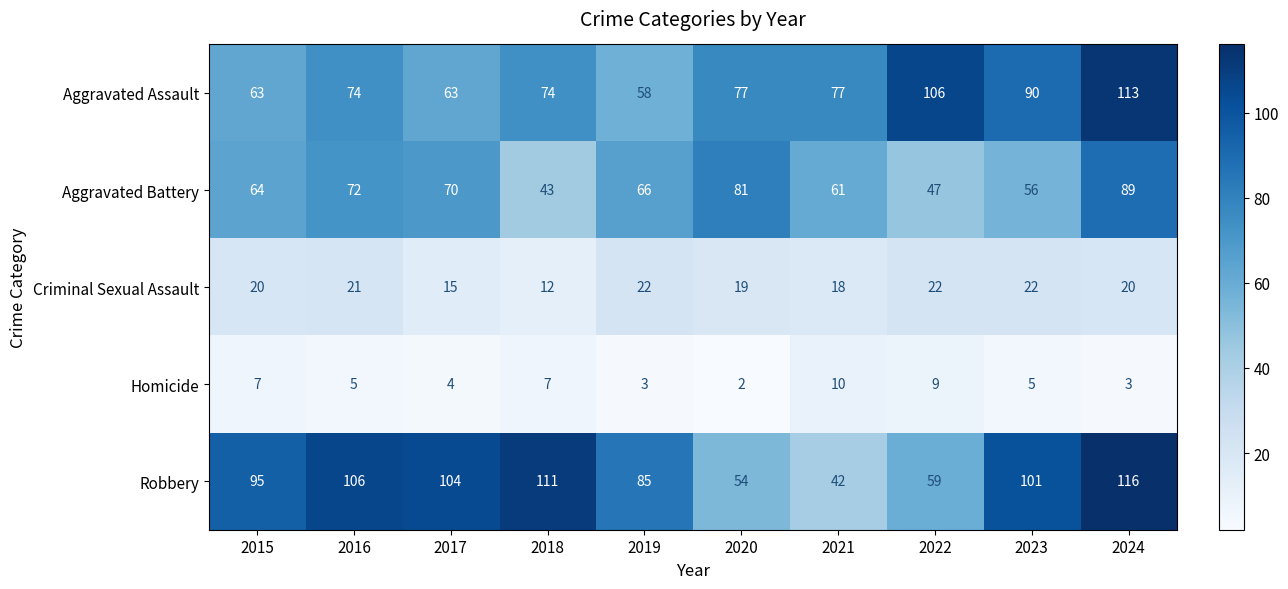

Which category has the highest value across all series?

2024